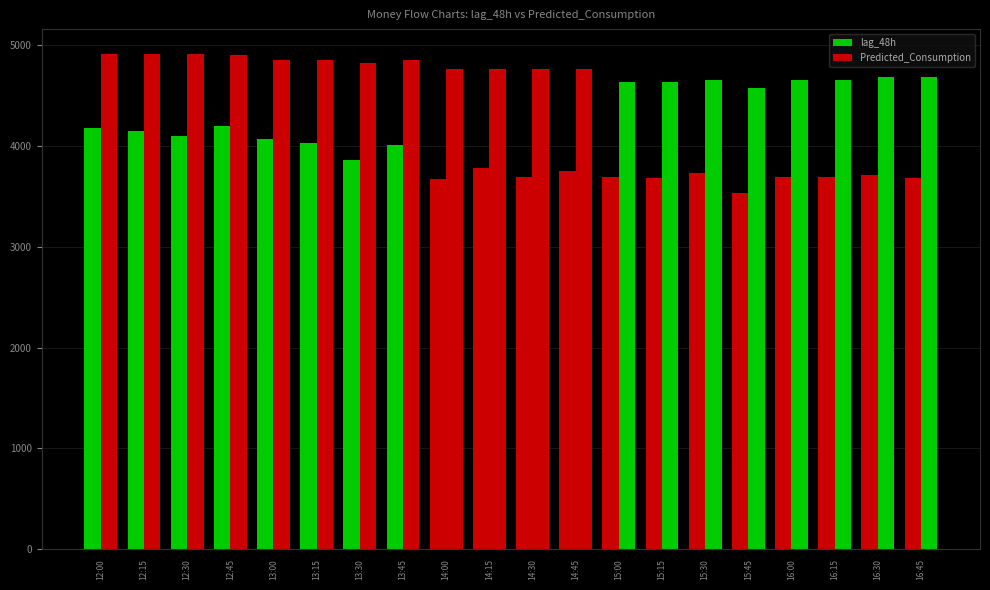

List the series in order of their peak value, highest first.

Predicted_Consumption, lag_48h